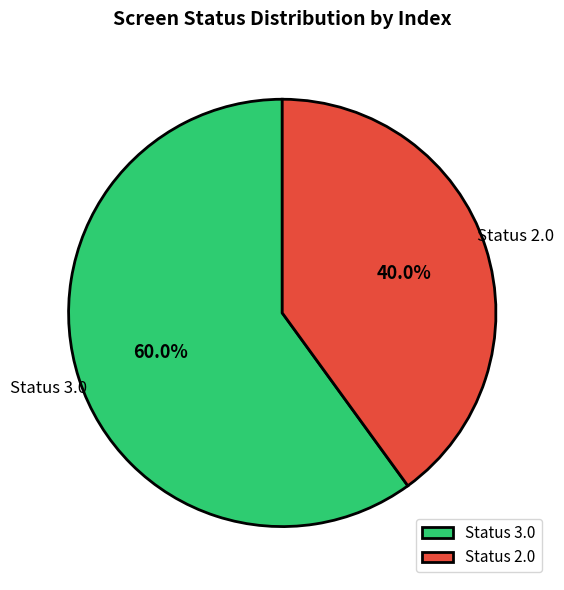

Rank the categories by value from highest to lowest.

Status 3.0, Status 2.0